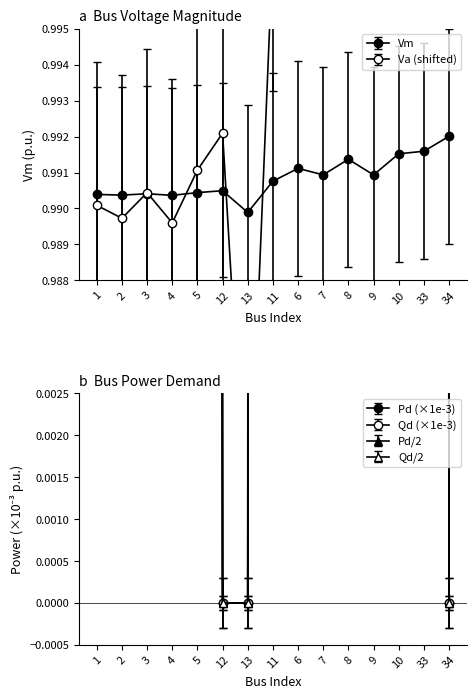

What is the difference between the highest and lowest values at 6?

0.2